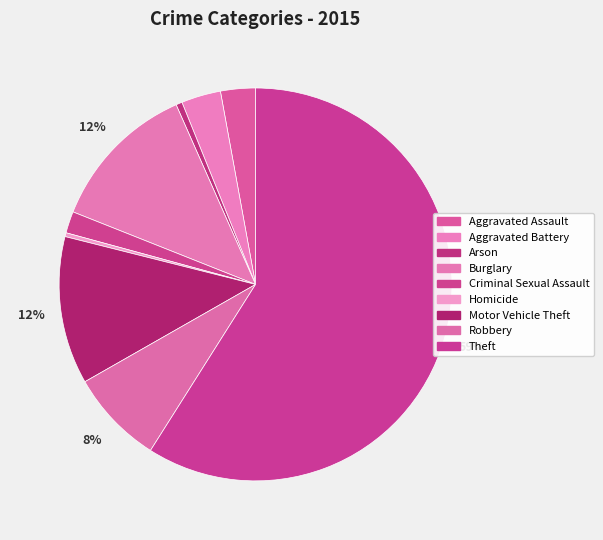

Count the number of slices in the pie.

9